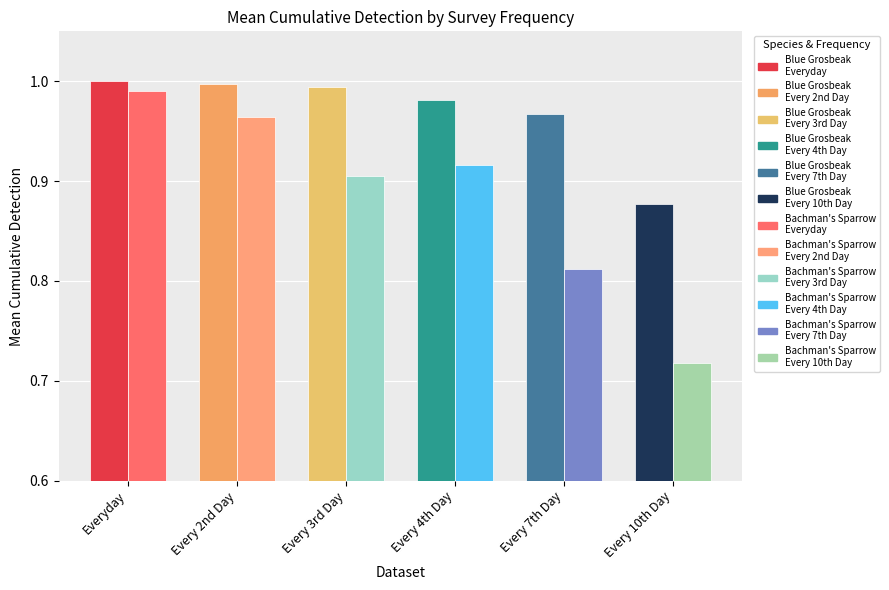

What are all the series names shown in the legend?

Blue Grosbeak, Bachman's Sparrow